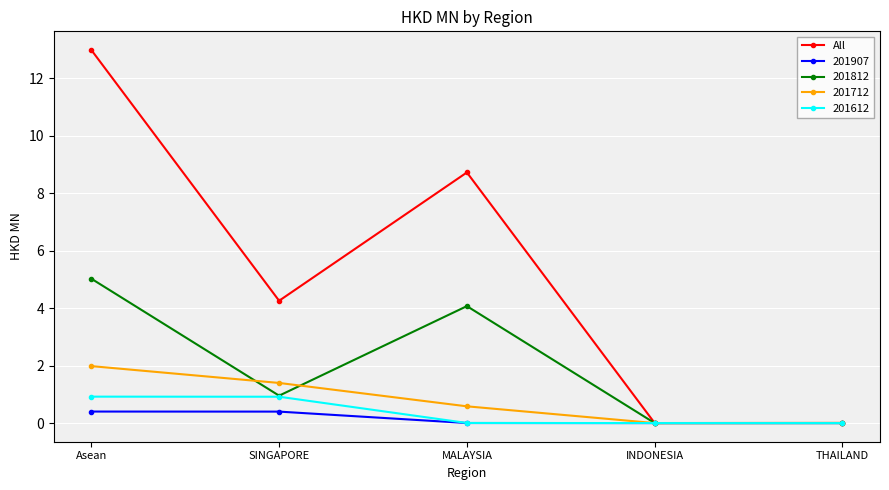

How many interior local peaks does the 201812 series have?

1